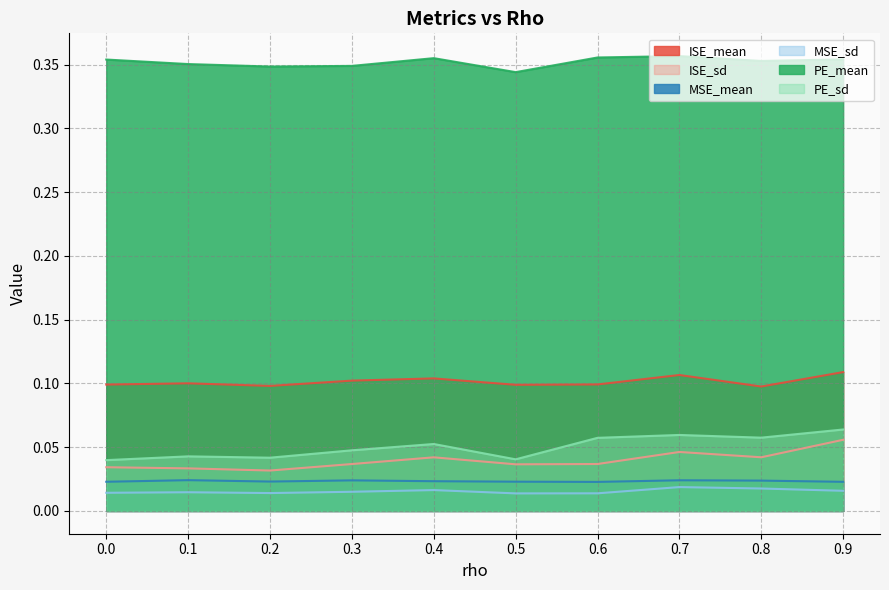

True or false: ISE_sd and PE_mean intersect in this chart.

False